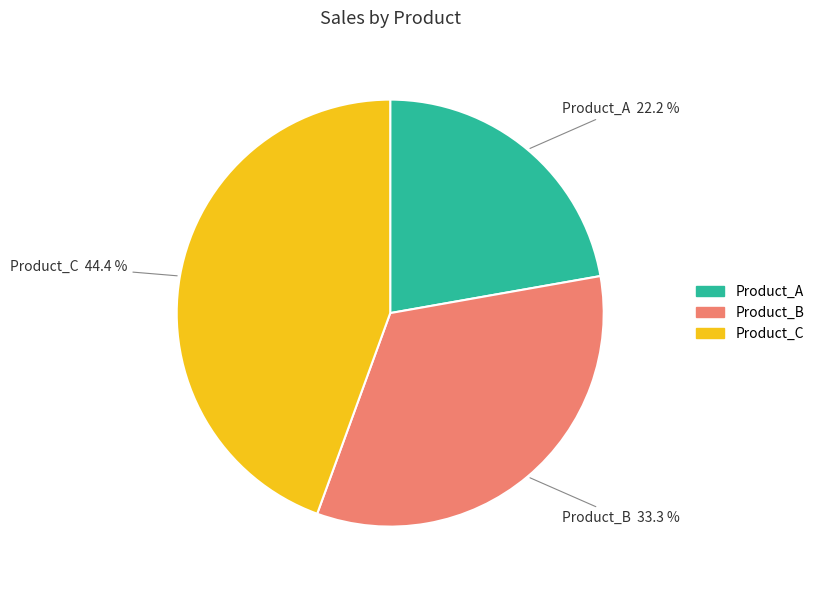

How many slices are in this pie chart?

3